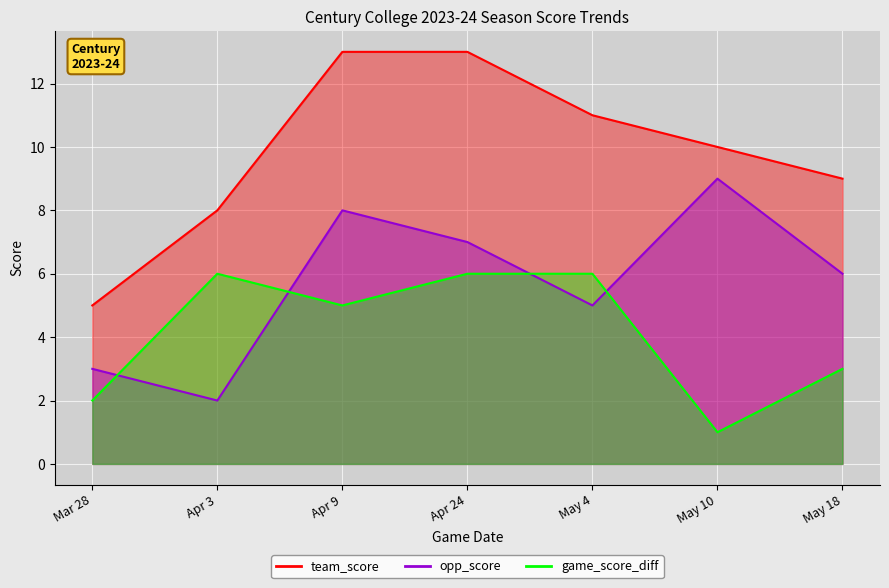

How many categories are shown in the chart?

7